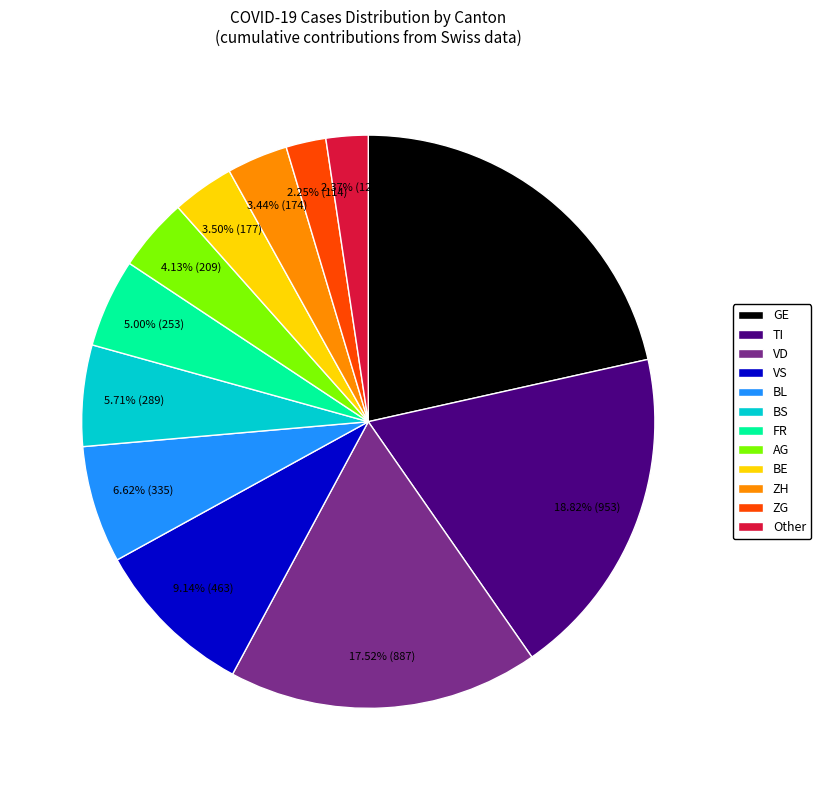

Is Other the majority of the pie?

No